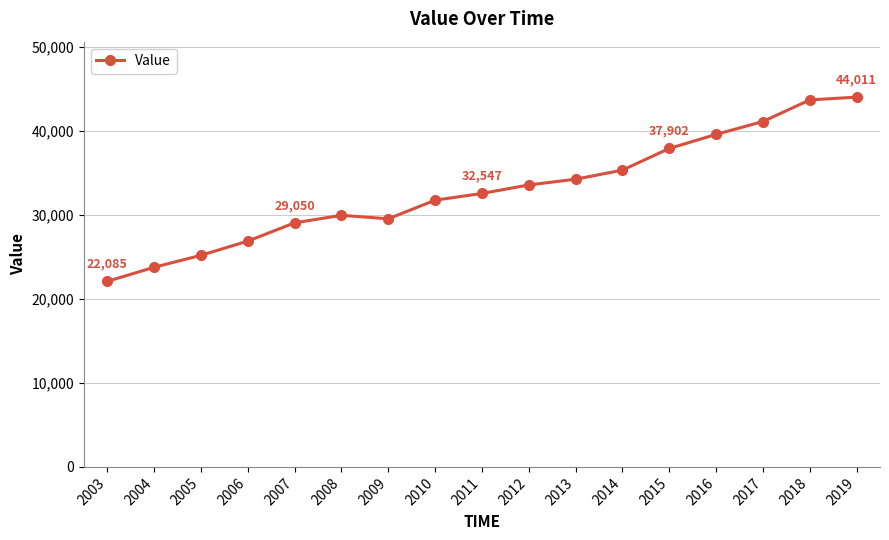

What is the change in value from 2003 to 2011?

+10461.7